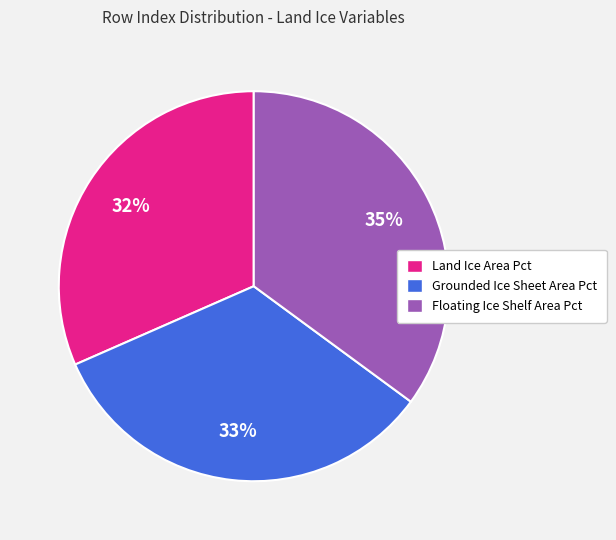

True or false: Land Ice Area Pct accounts for 32% of the total.

True